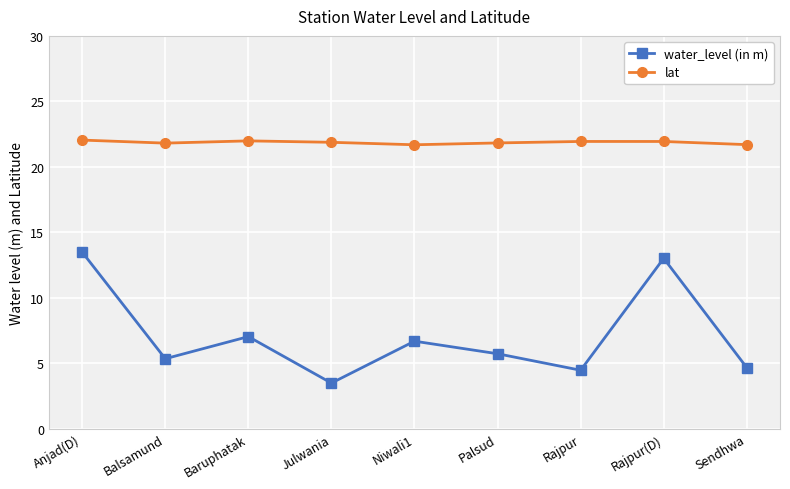

What is the highest value of the lat series?

22.0